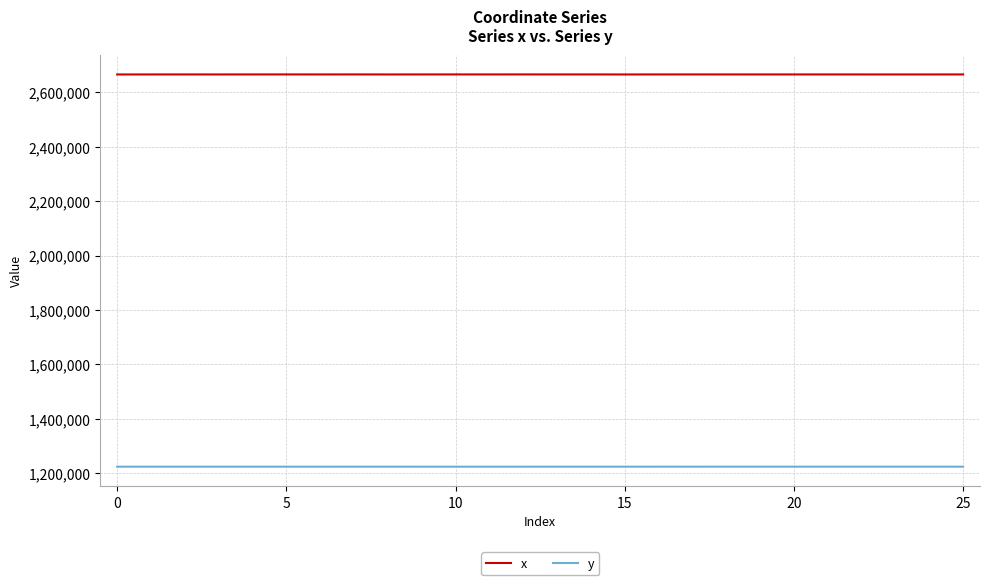

What are all the series names shown in the legend?

x, y